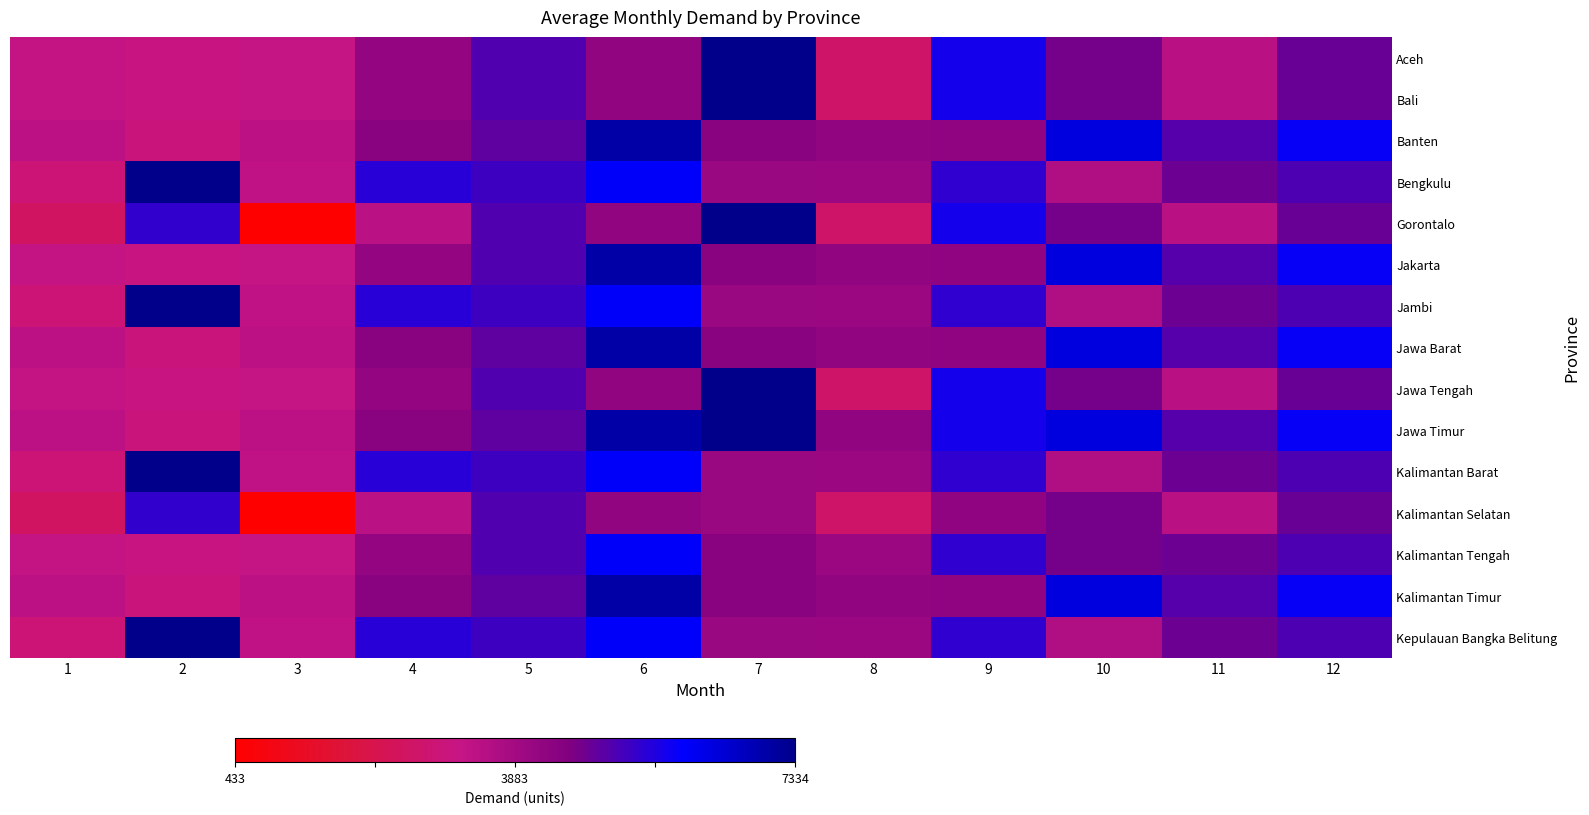

At which category is the sum across all series the highest?

6